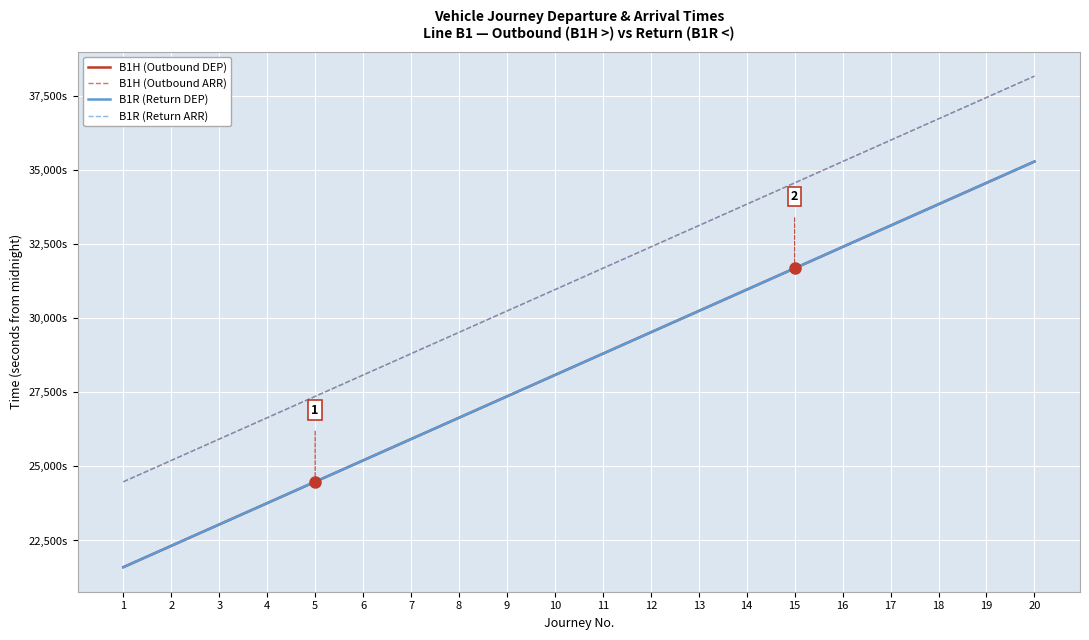

Is it true that B1H (Outbound DEP) equals 32400 at 16?

True